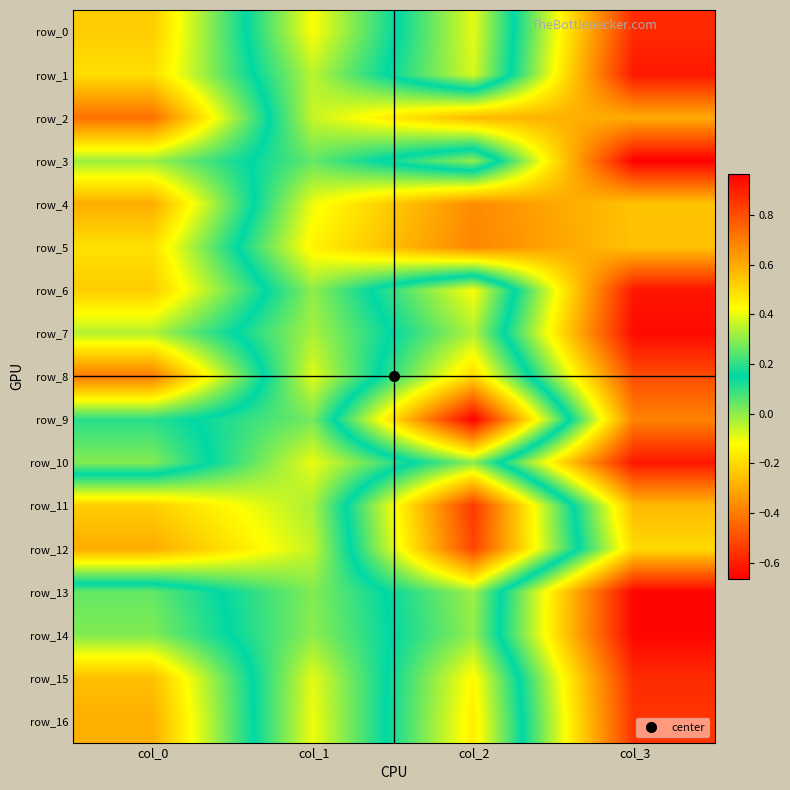

Is the value of row_13 at col_1 greater than the value of row_0 at col_2?

Yes